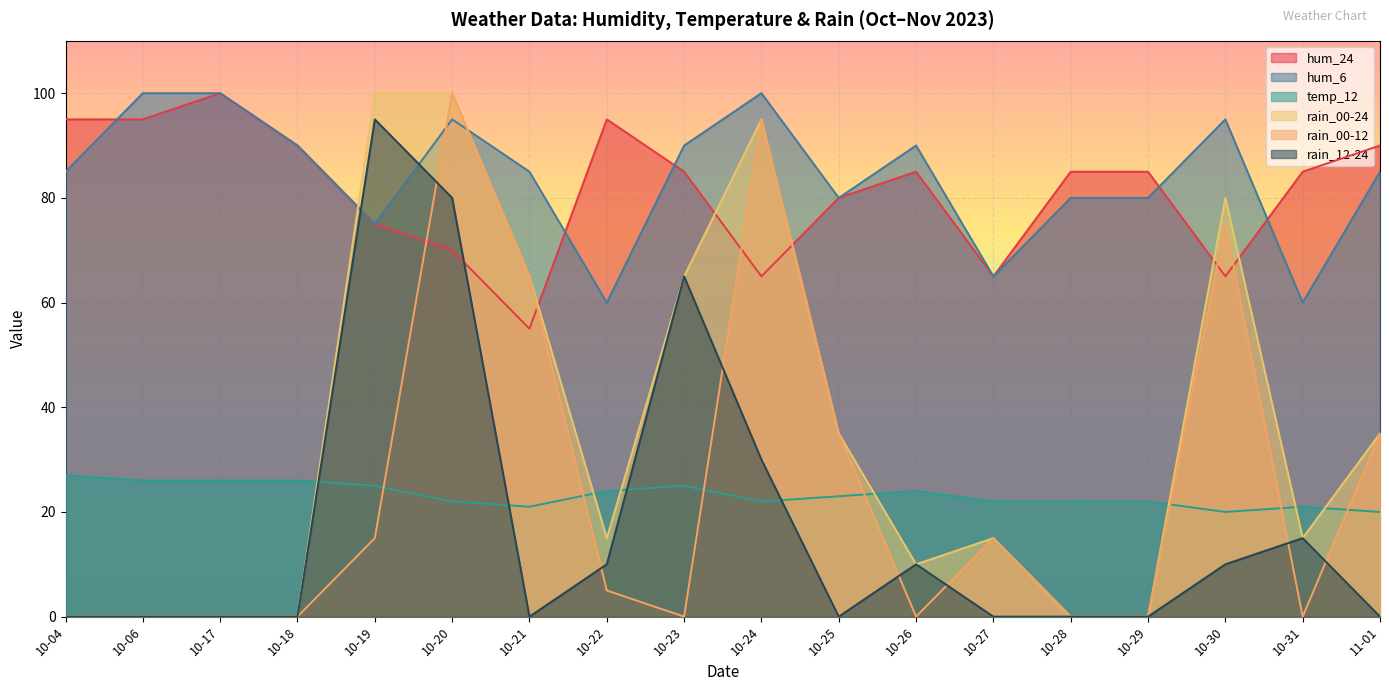

Is the value of hum_24 at 10-27 greater than the value of hum_6 at 10-17?

No